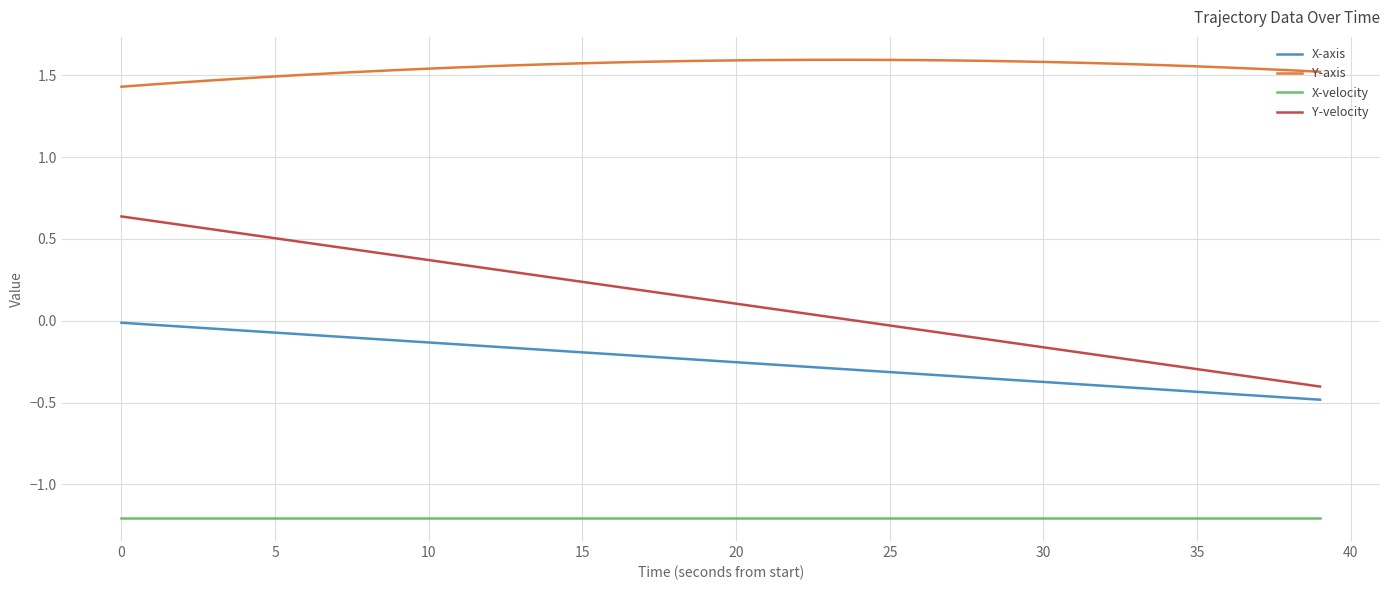

Which series has the largest range (max minus min)?

Y-velocity